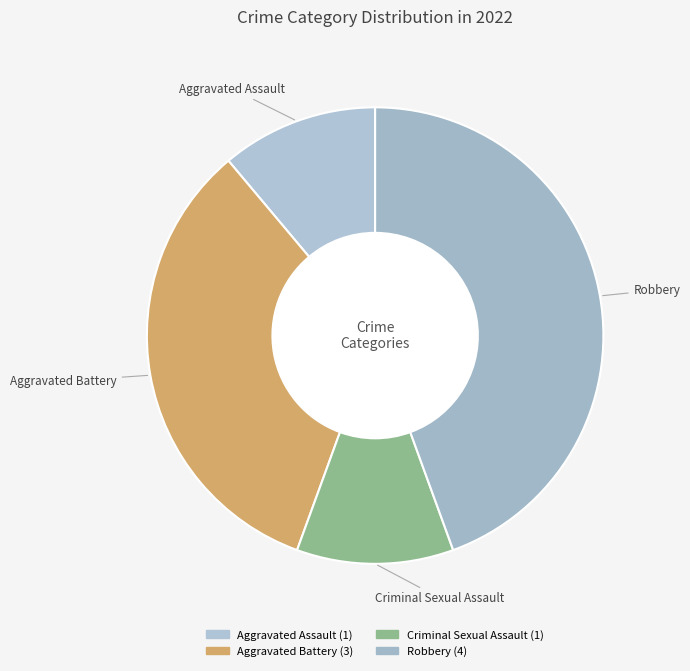

Combined, do Robbery and Aggravated Assault account for over 50%?

Yes